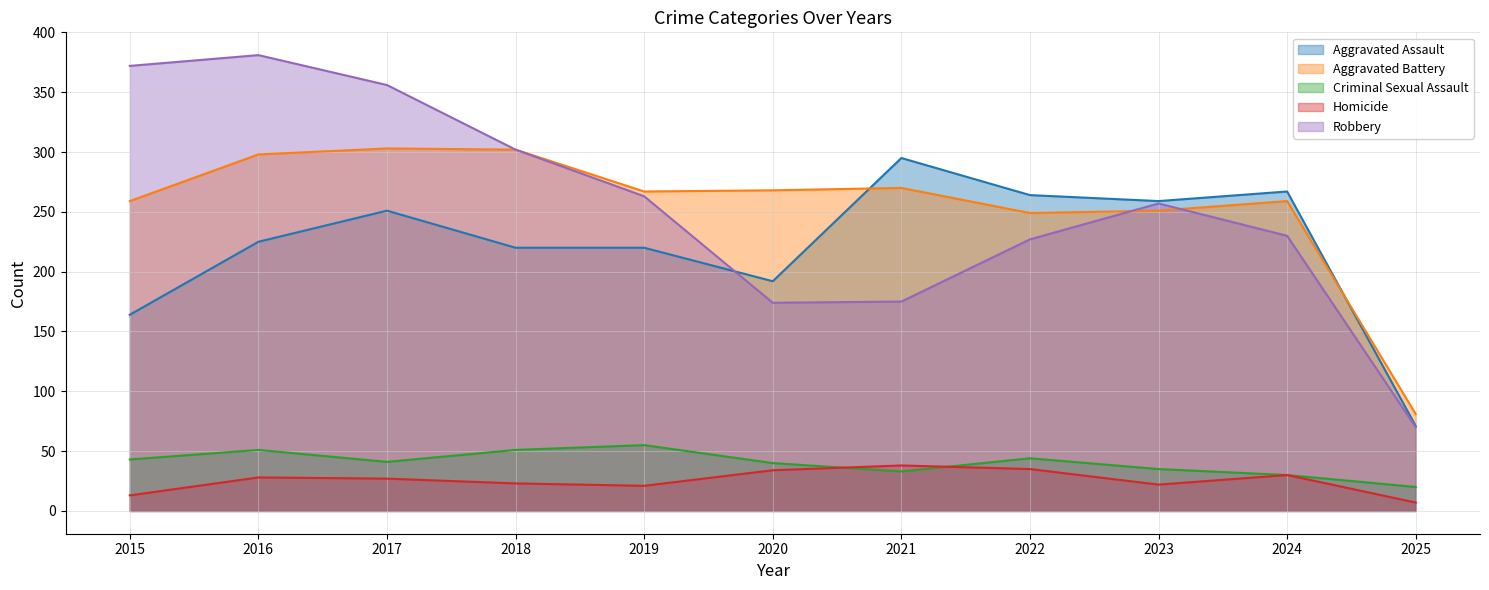

Reading left to right, list all the values displayed in this chart.

Aggravated Assault: 2015=164	2016=225	2017=251	2018=220	2019=220	2020=192	2021=295	2022=264	2023=259	2024=267	2025=71
Aggravated Battery: 2015=259	2016=298	2017=303	2018=302	2019=267	2020=268	2021=270	2022=249	2023=251	2024=259	2025=81
Criminal Sexual Assault: 2015=43	2016=51	2017=41	2018=51	2019=55	2020=40	2021=33	2022=44	2023=35	2024=30	2025=20
Homicide: 2015=13	2016=28	2017=27	2018=23	2019=21	2020=34	2021=38	2022=35	2023=22	2024=30	2025=7
Robbery: 2015=372	2016=381	2017=356	2018=302	2019=263	2020=174	2021=175	2022=227	2023=257	2024=230	2025=70